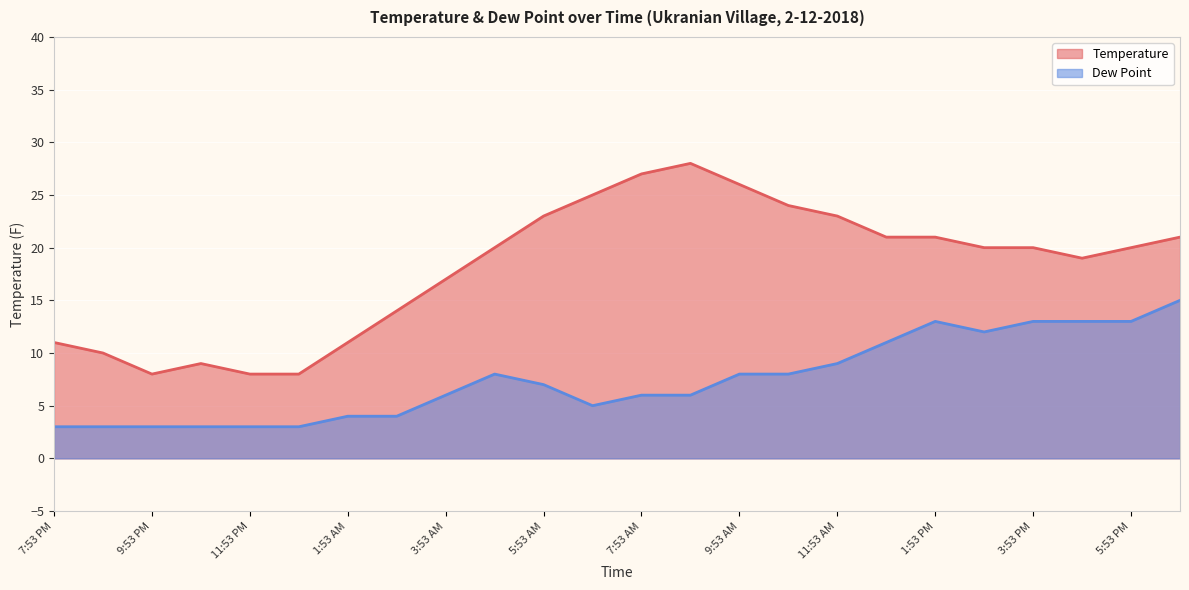

At 6:53 AM, list the series in order from smallest to largest.

Dew Point, Temperature